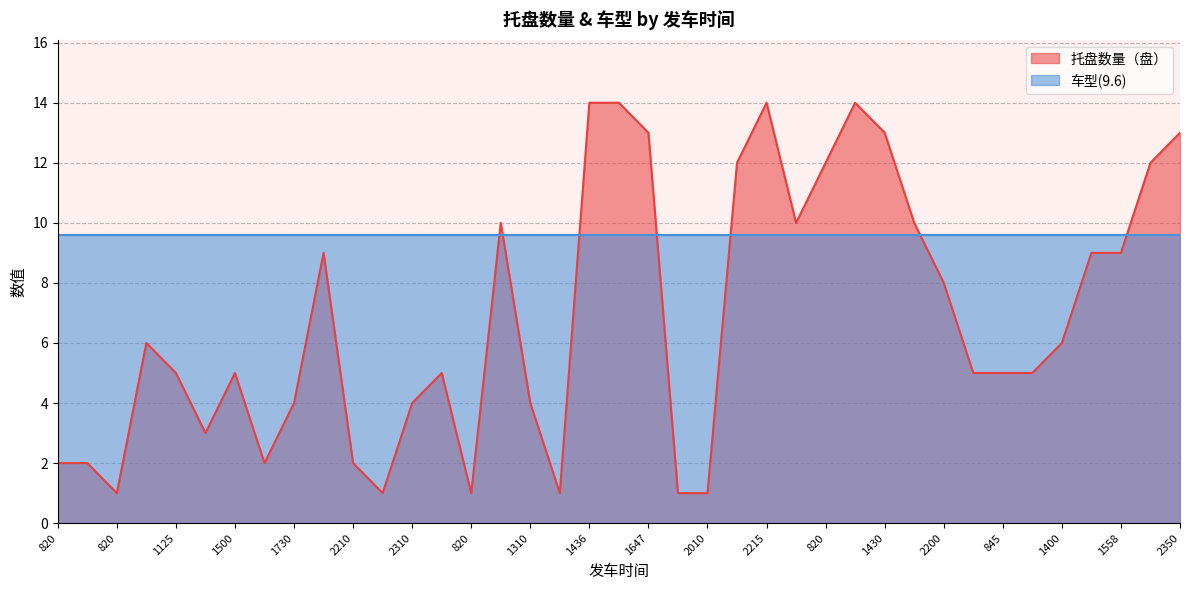

How many data points are less than 5?

14